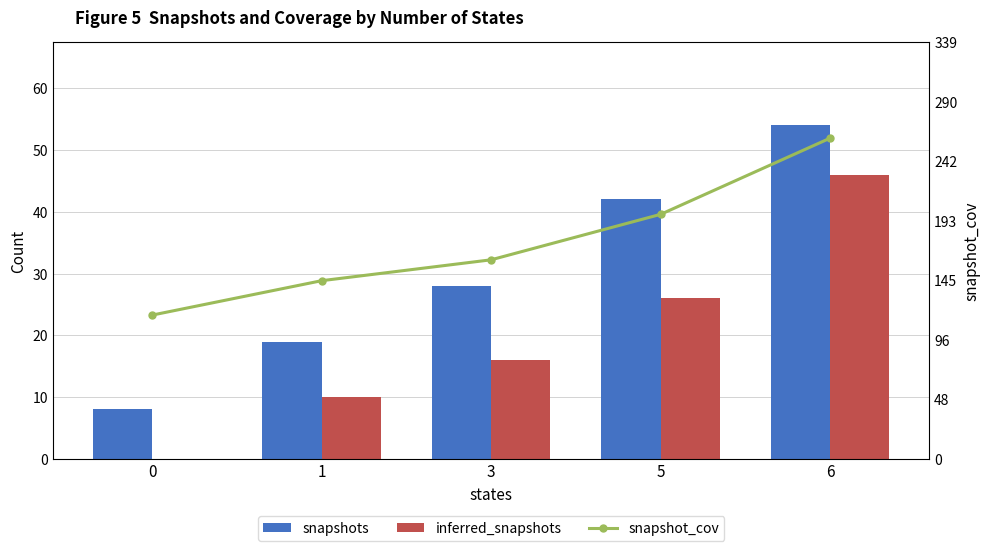

What is the difference between the highest and lowest values at 0?

117